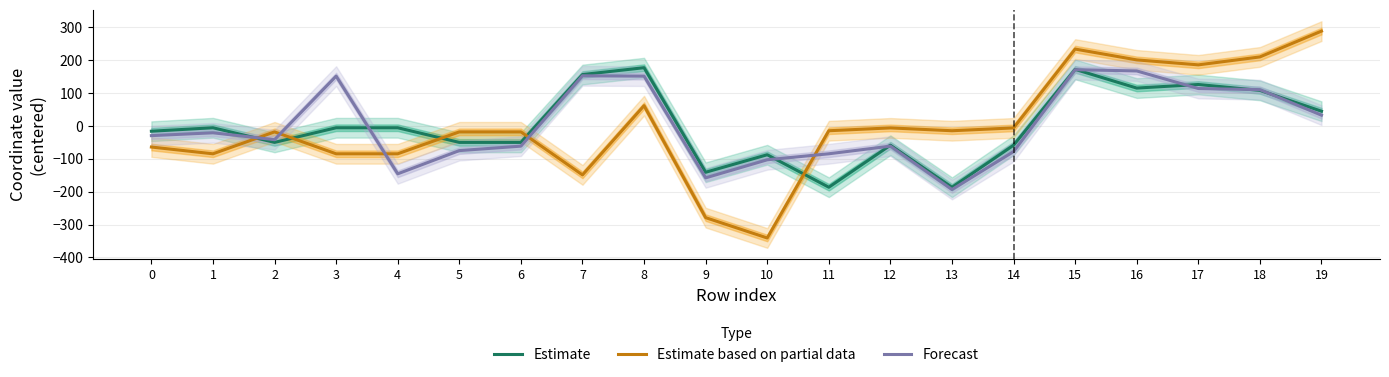

What are all the series names shown in the legend?

Estimate, Estimate based on partial data, Forecast